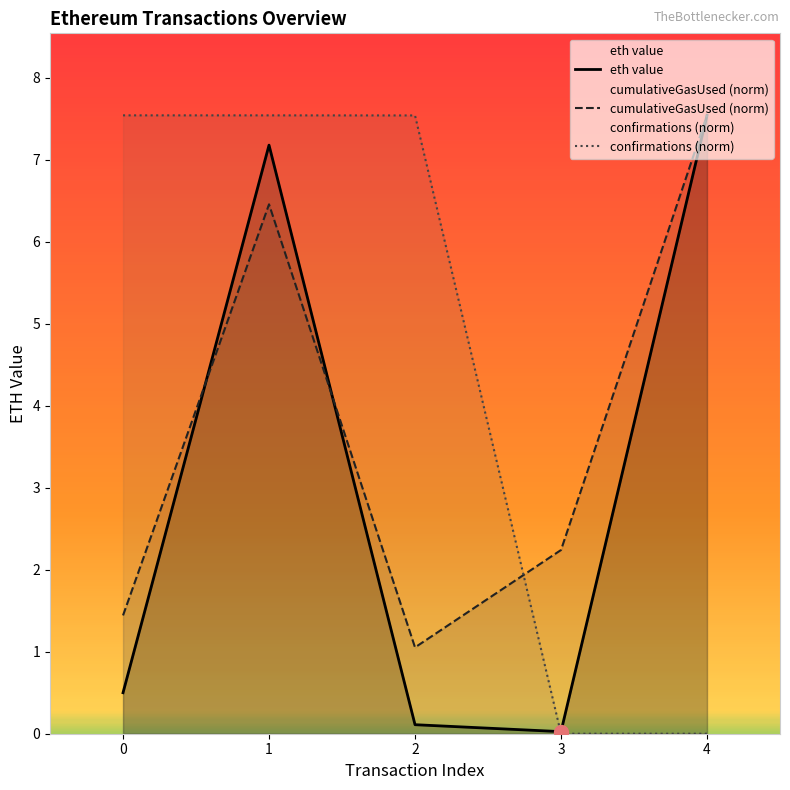

True or false: cumulativeGasUsed (norm) has a value of 1.1 at 2.

True